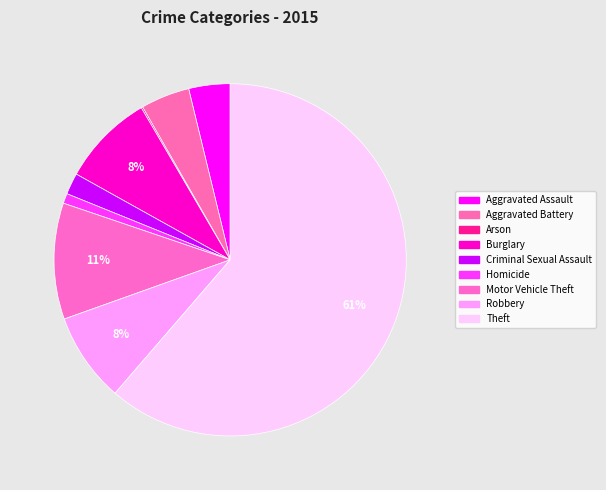

To the nearest percent, what percentage of the pie is Aggravated Assault?

4%